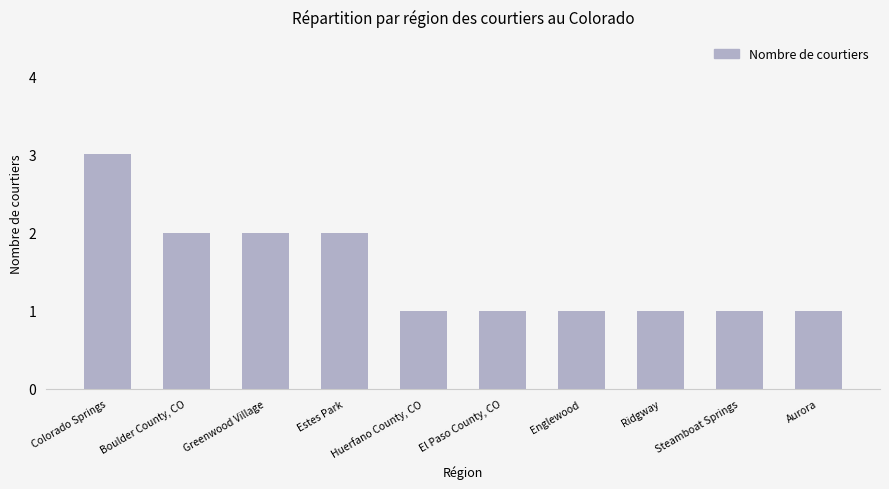

What is the sum of all values?

15